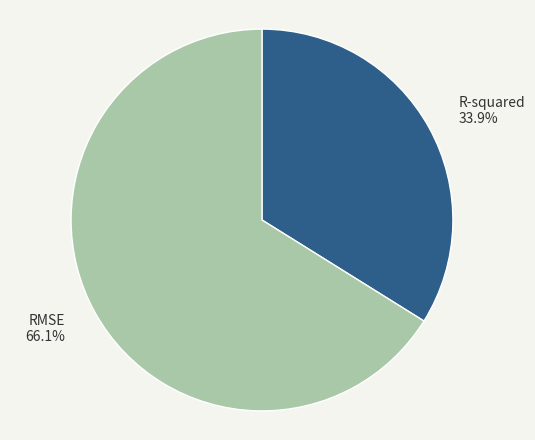

The R-squared slice represents 34% of the pie. True or false?

True